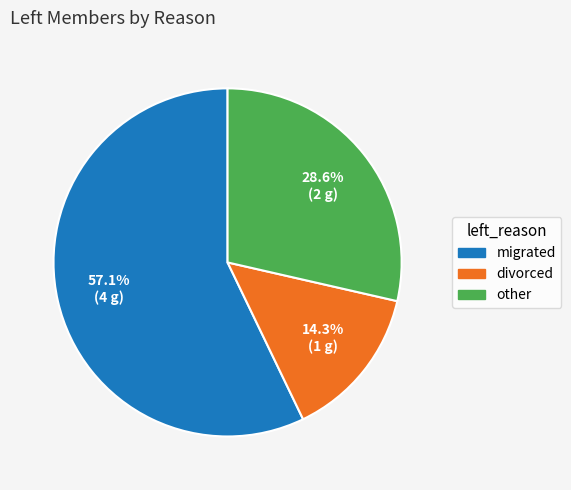

Is there any slice that represents more than half of the pie?

Yes